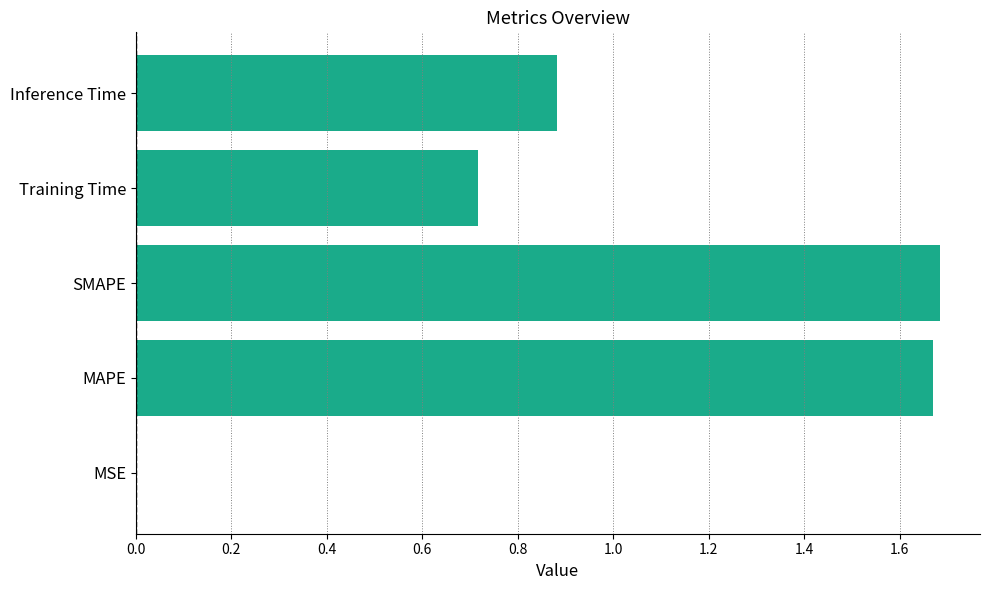

Between Training Time and Inference Time, which is larger?

Inference Time